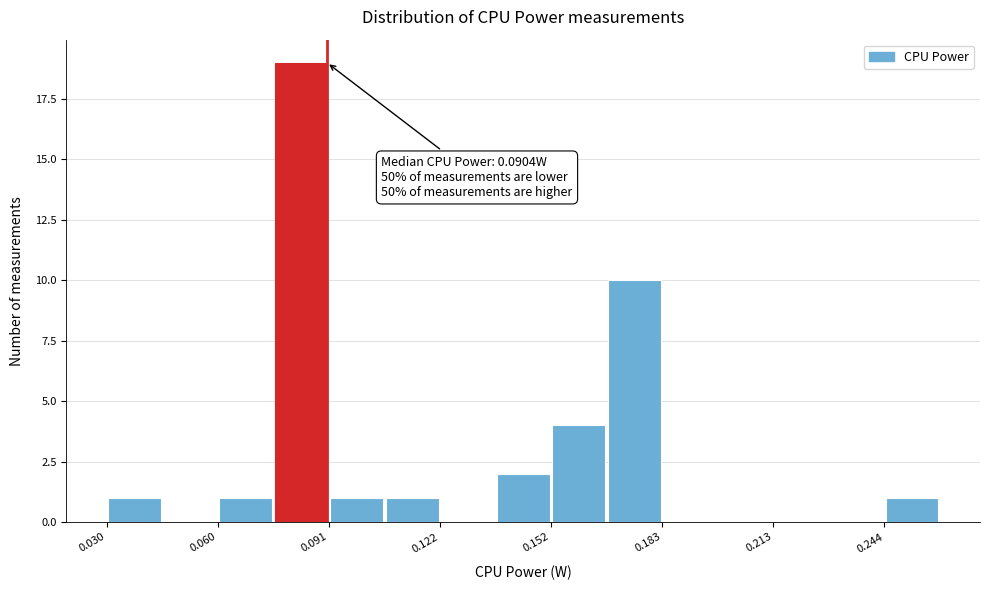

Around what value on the x-axis is the tallest bar? Give the approximate position of its centre, as read against the axis.

0.085